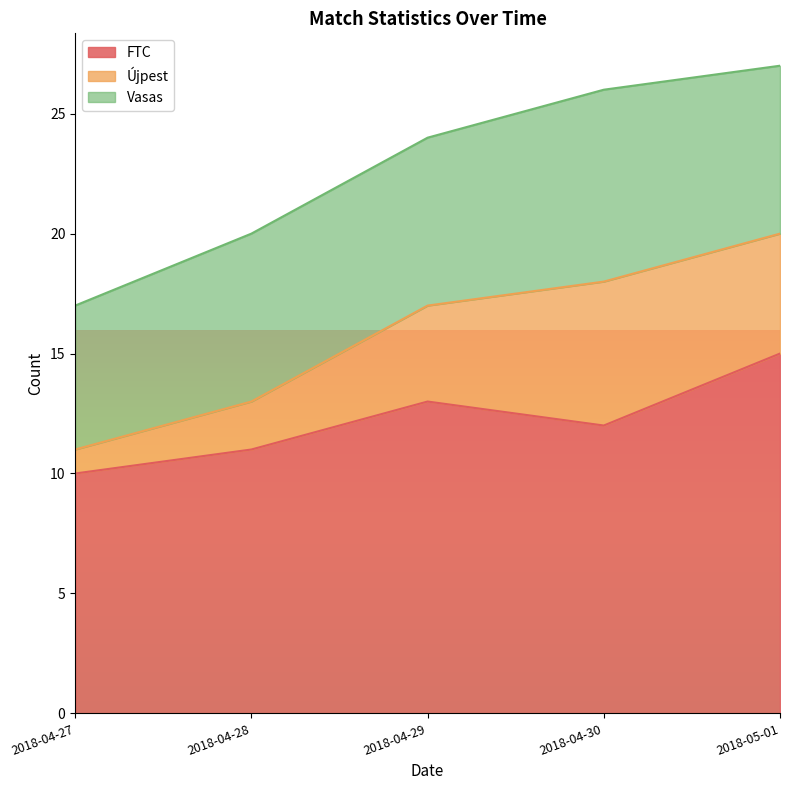

True or false: FTC and Vasas cross at least once.

False